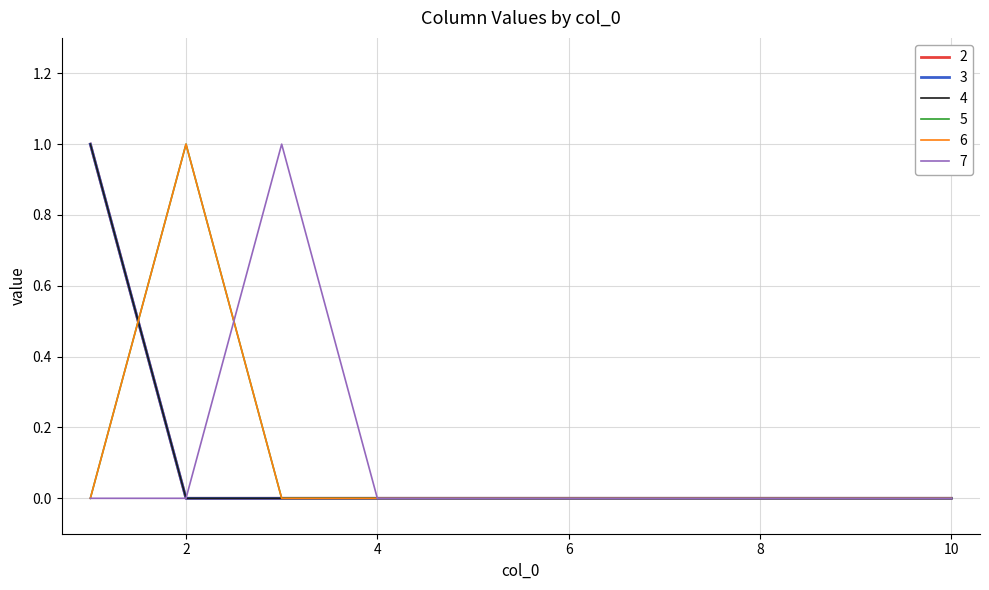

Reading right to left, extract all data points from this chart.

2: 10=0	9=0	8=0	7=0	6=0	5=0	4=0	3=0	2=0	1=1
3: 10=0	9=0	8=0	7=0	6=0	5=0	4=0	3=0	2=0	1=1
4: 10=0	9=0	8=0	7=0	6=0	5=0	4=0	3=0	2=0	1=1
5: 10=0	9=0	8=0	7=0	6=0	5=0	4=0	3=0	2=1	1=0
6: 10=0	9=0	8=0	7=0	6=0	5=0	4=0	3=0	2=1	1=0
7: 10=0	9=0	8=0	7=0	6=0	5=0	4=0	3=1	2=0	1=0